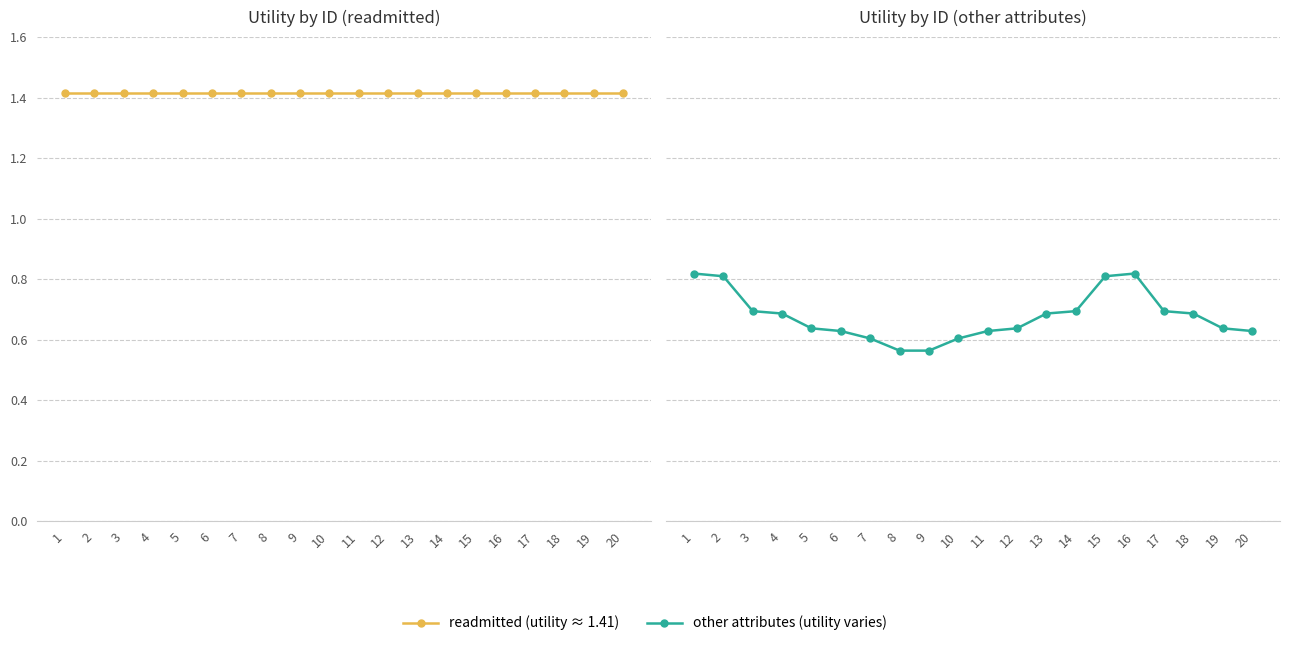

What is the difference between the highest and lowest values at 14?

0.7